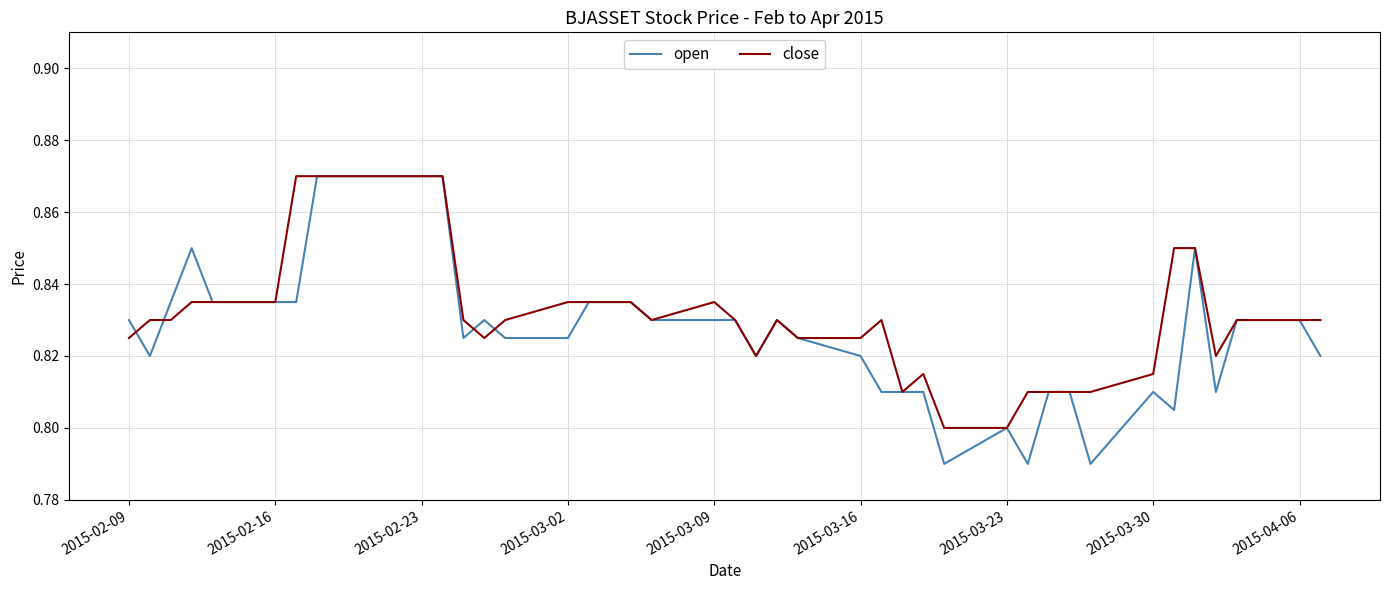

Which series has the largest range (max minus min)?

open